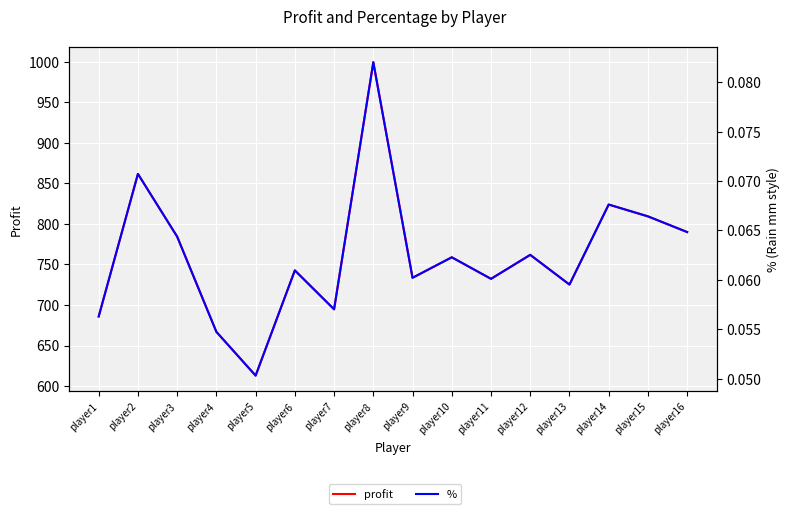

Reading left to right, extract all data points from this chart.

profit: player1=685.8	player2=861.5	player3=784.3	player4=666.9	player5=613.0	player6=742.6	player7=694.7	player8=999.2	player9=733.5	player10=758.8	player11=732.2	player12=761.8	player13=725.2	player14=823.8	player15=809.2	player16=789.9
%: player1=0.1	player2=0.1	player3=0.1	player4=0.1	player5=0.1	player6=0.1	player7=0.1	player8=0.1	player9=0.1	player10=0.1	player11=0.1	player12=0.1	player13=0.1	player14=0.1	player15=0.1	player16=0.1